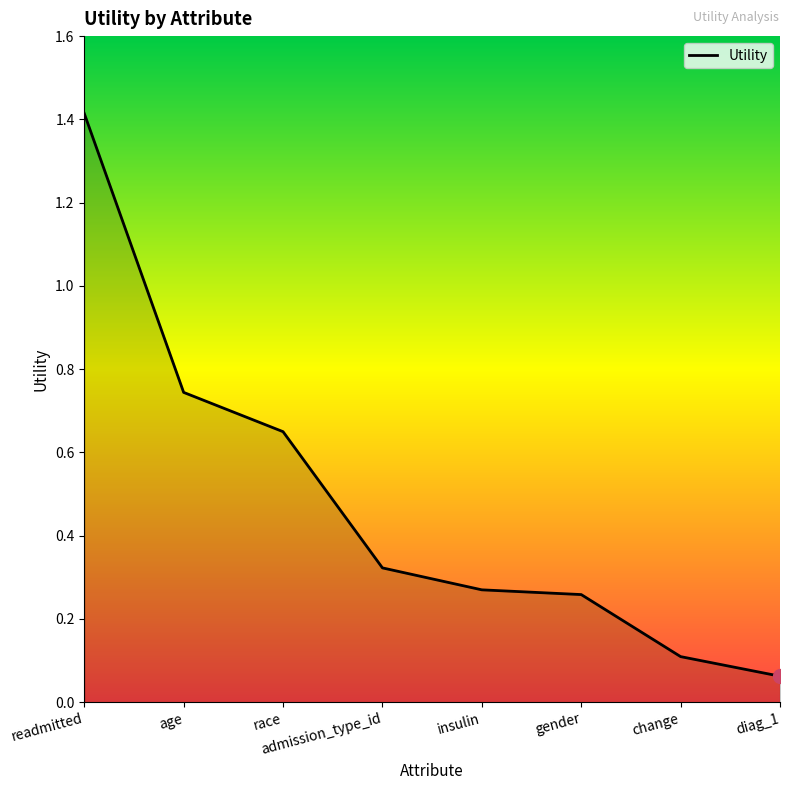

Does the chart have visible grid lines?

No